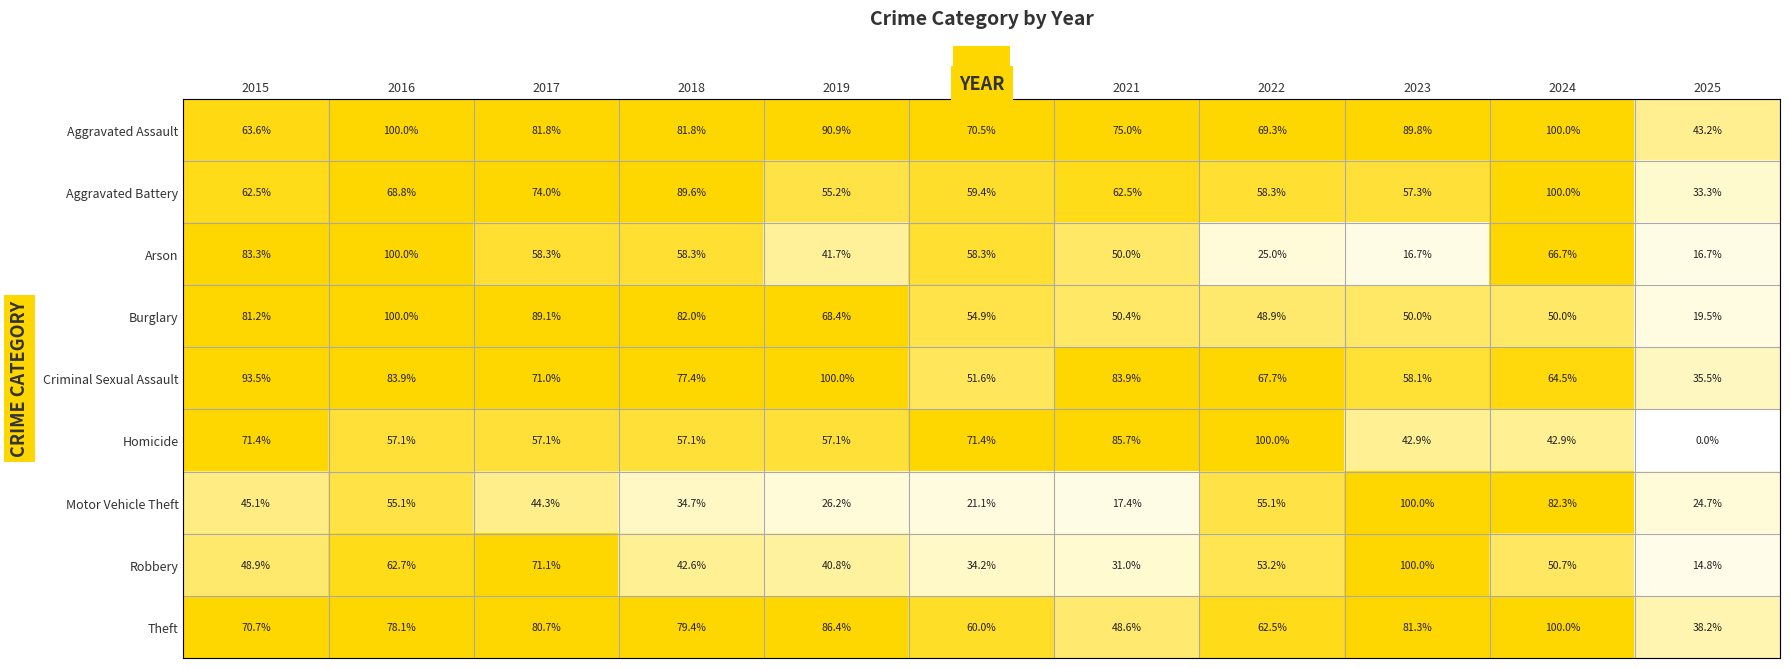

Where does the Aggravated Battery series first go above 62?

2015